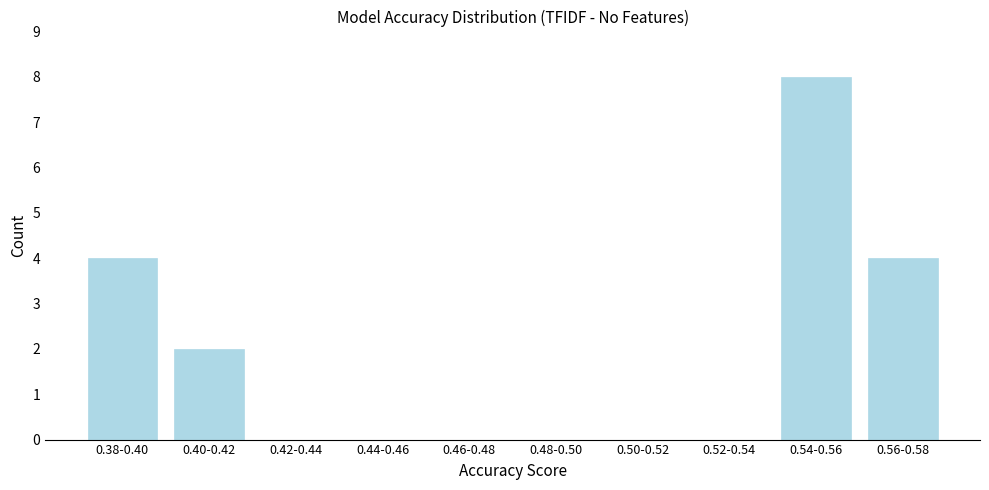

Reading right to left, transcribe all the data shown in this chart.

0.56-0.58=4	0.54-0.56=8	0.52-0.54=0	0.50-0.52=0	0.48-0.50=0	0.46-0.48=0	0.44-0.46=0	0.42-0.44=0	0.40-0.42=2	0.38-0.40=4